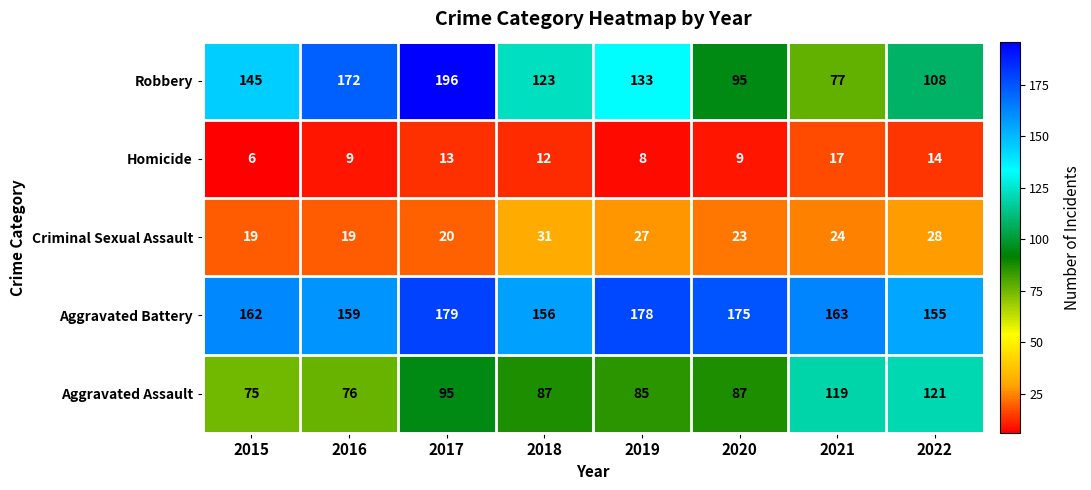

List the series in order of their peak value, highest first.

Robbery, Aggravated Battery, Aggravated Assault, Criminal Sexual Assault, Homicide